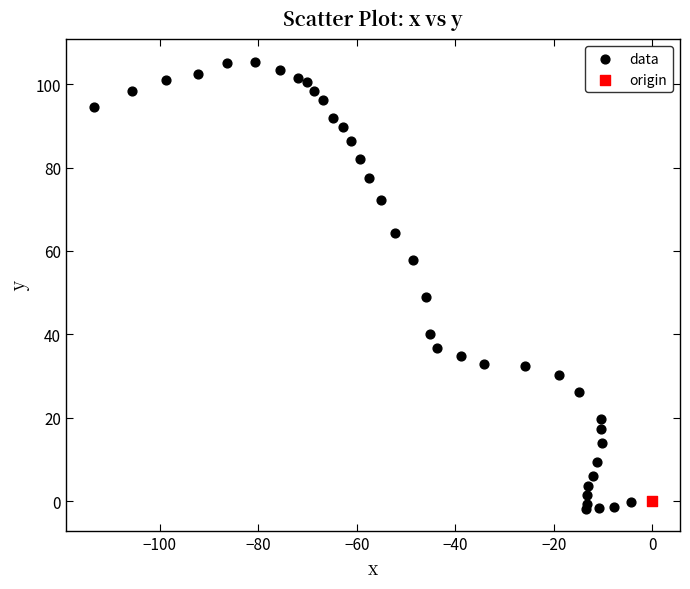

What are all the series names shown in the legend?

data, origin